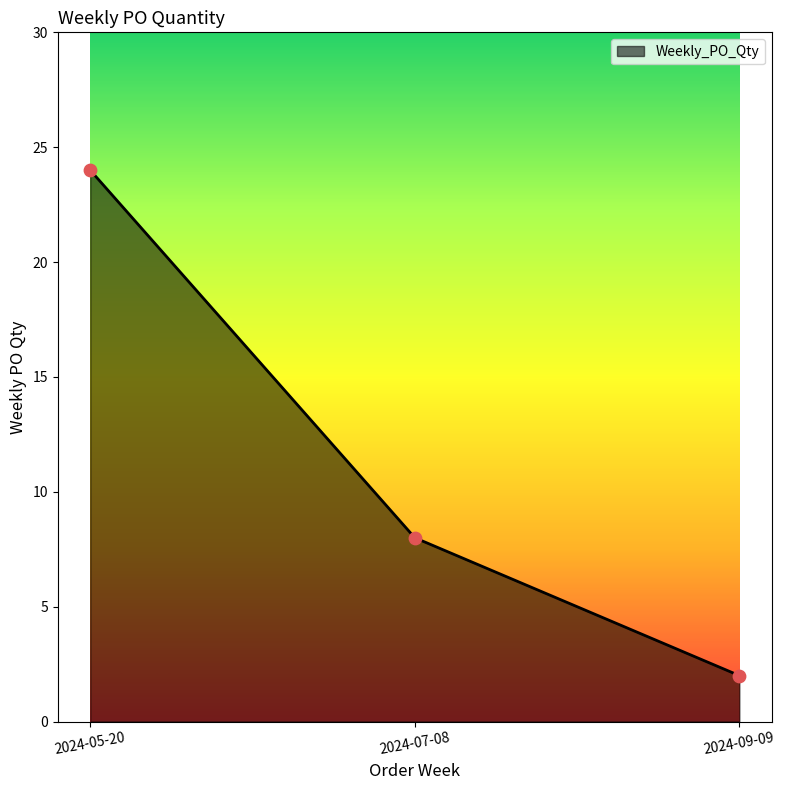

What is the change in value from 2024-05-20 to 2024-07-08?

-16